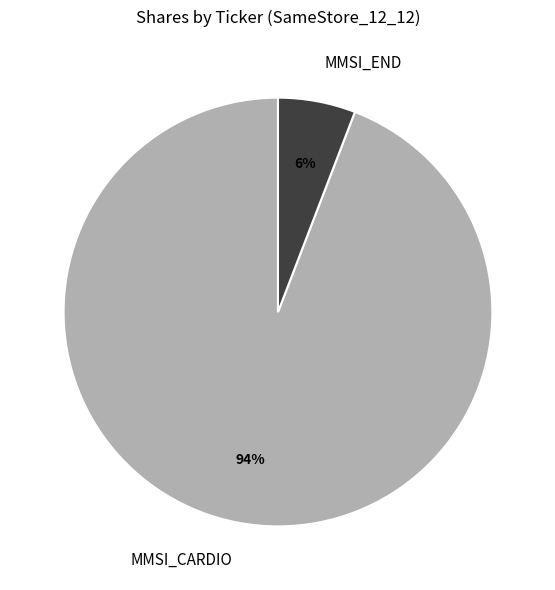

Which category accounts for the majority?

MMSI_CARDIO